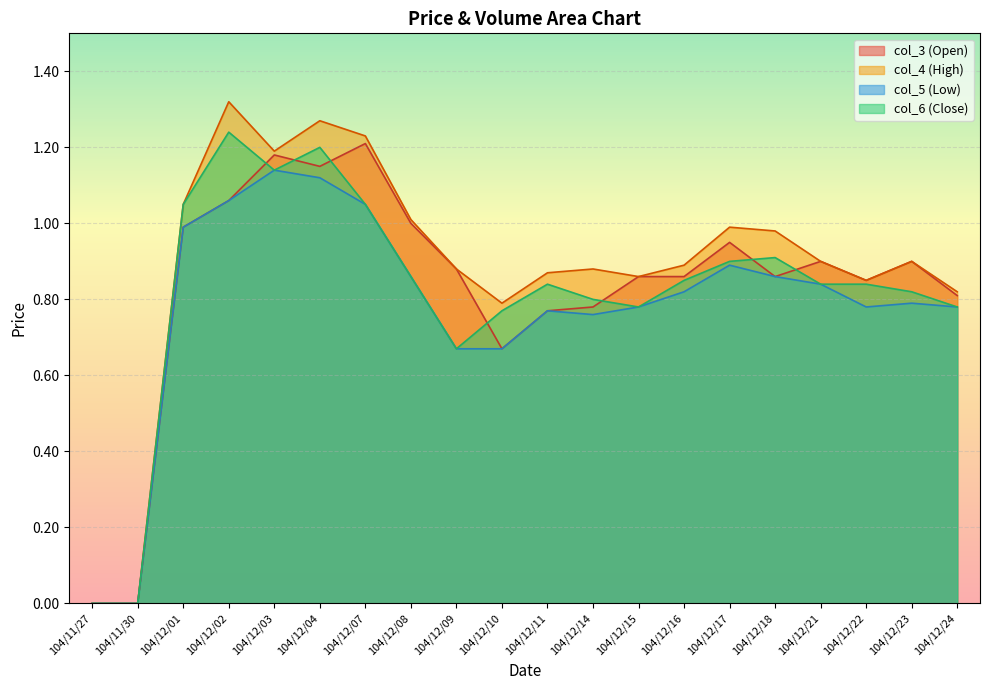

Where is the first local minimum for col_3?

104/12/04